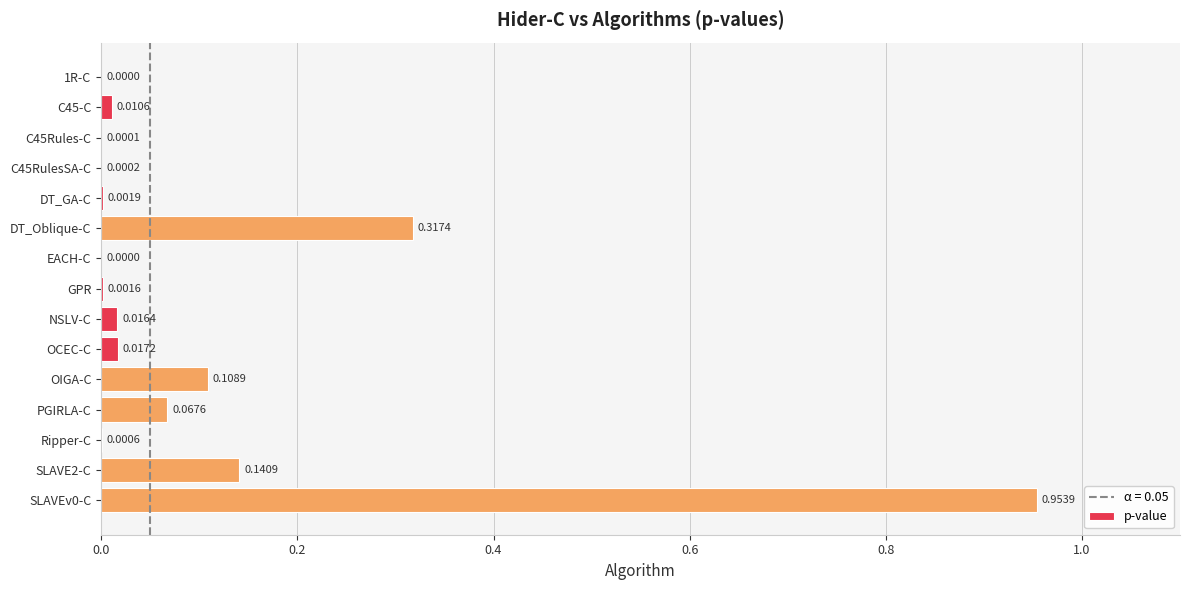

Which has a higher value, DT_GA-C or GPR?

DT_GA-C